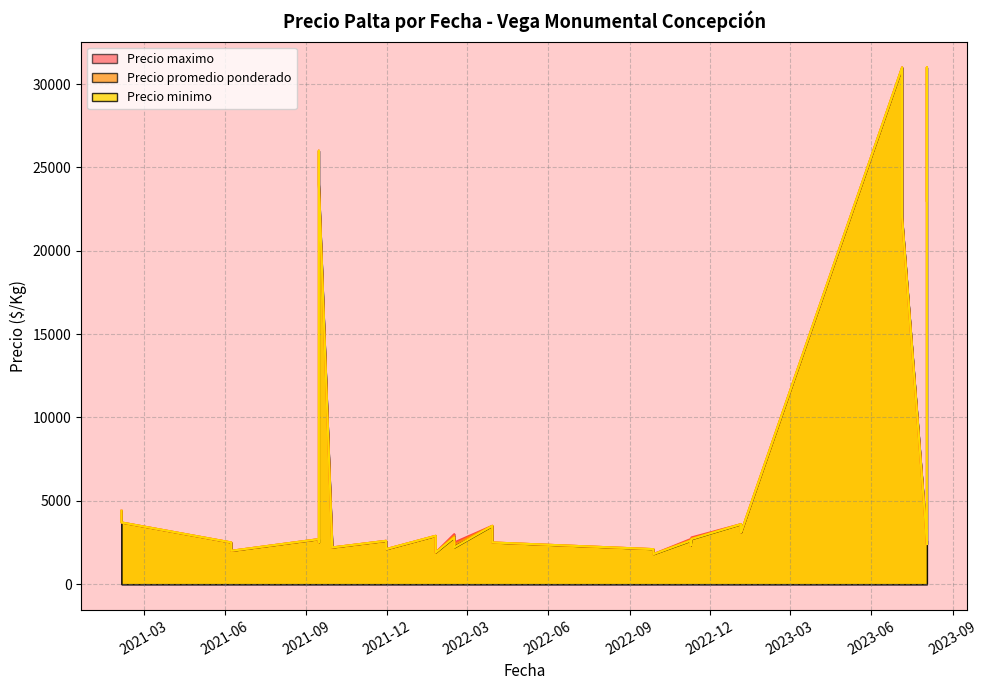

True or false: Precio maximo and Precio minimo intersect in this chart.

False